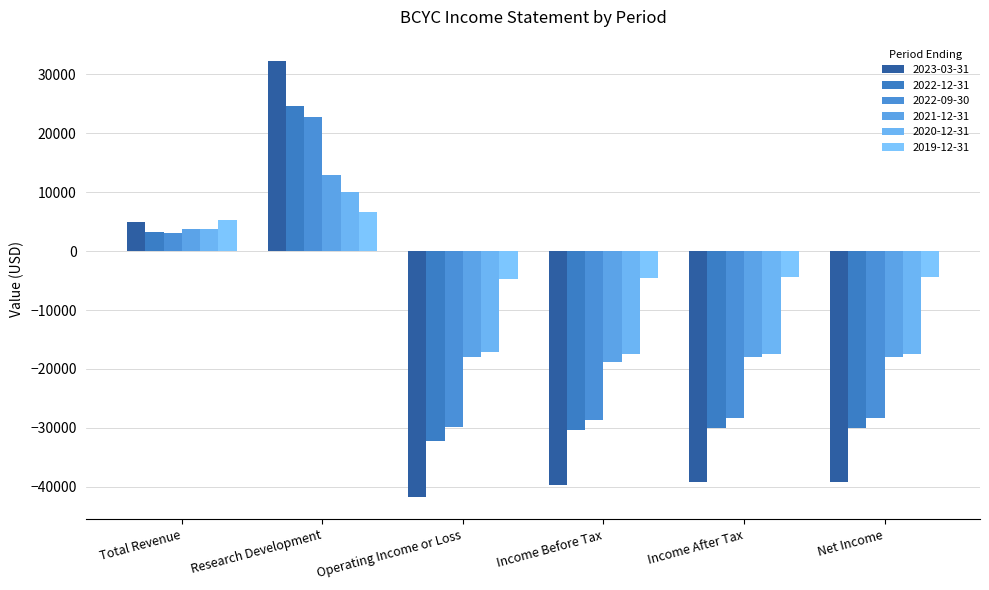

The value of 2020-12-31 at Income Before Tax is -17500. True or false?

True